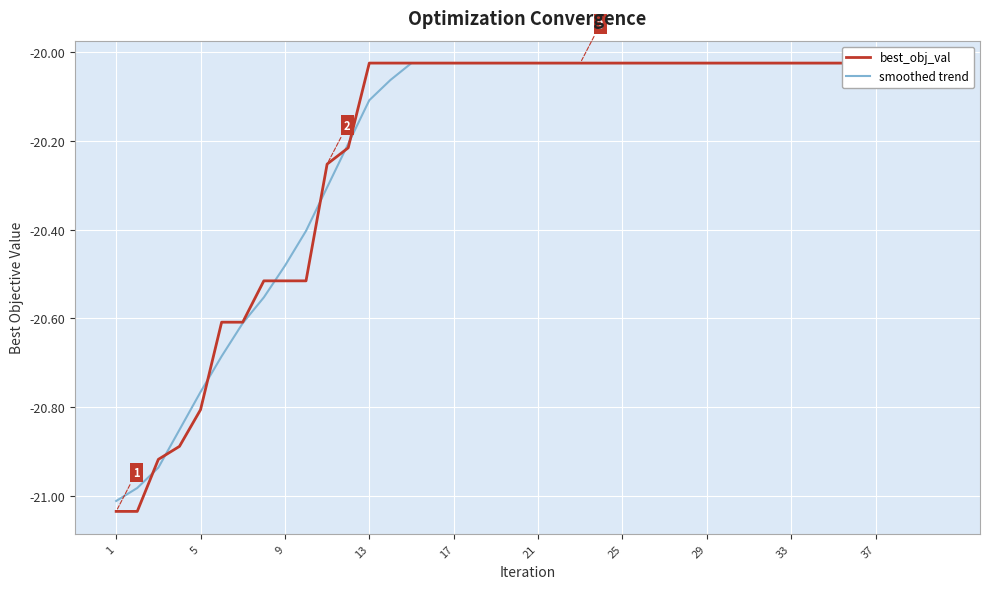

What are all the series names shown in the legend?

best_obj_val, smoothed trend